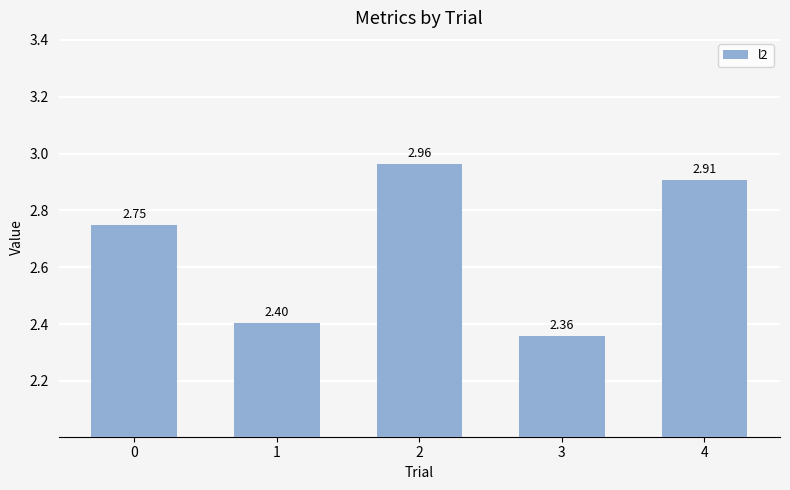

Which category has the lowest value across all series?

3